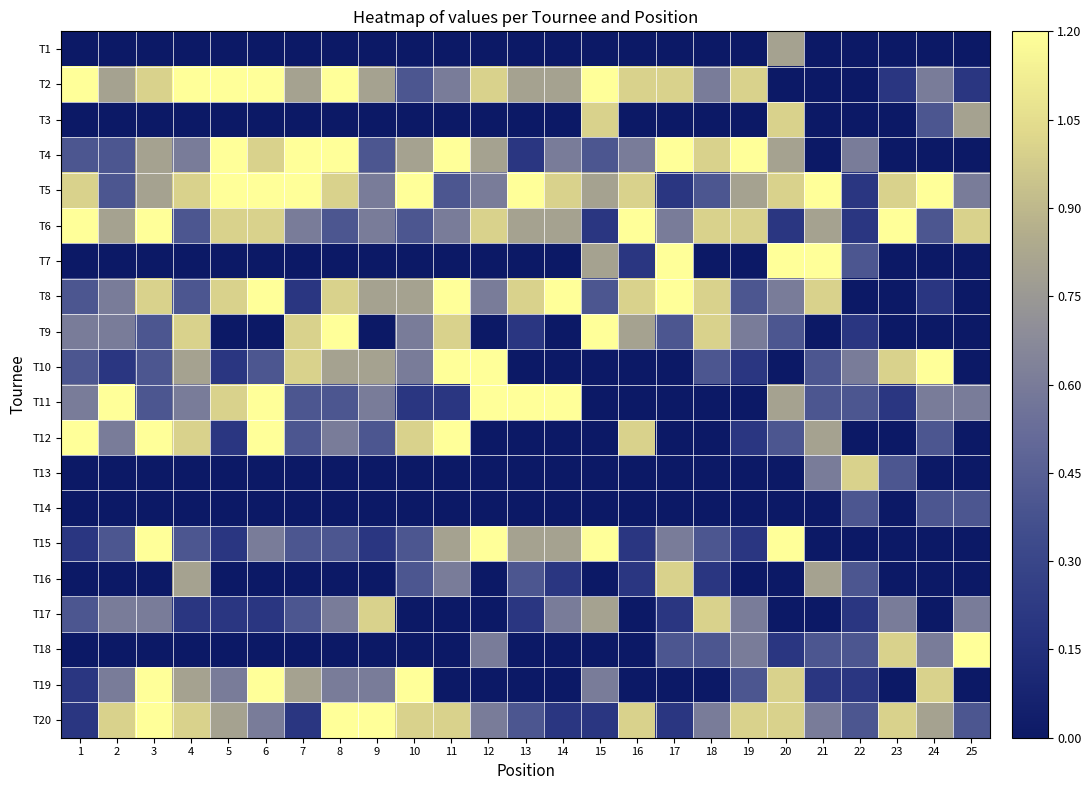

Which label corresponds to the largest value in the chart?

1